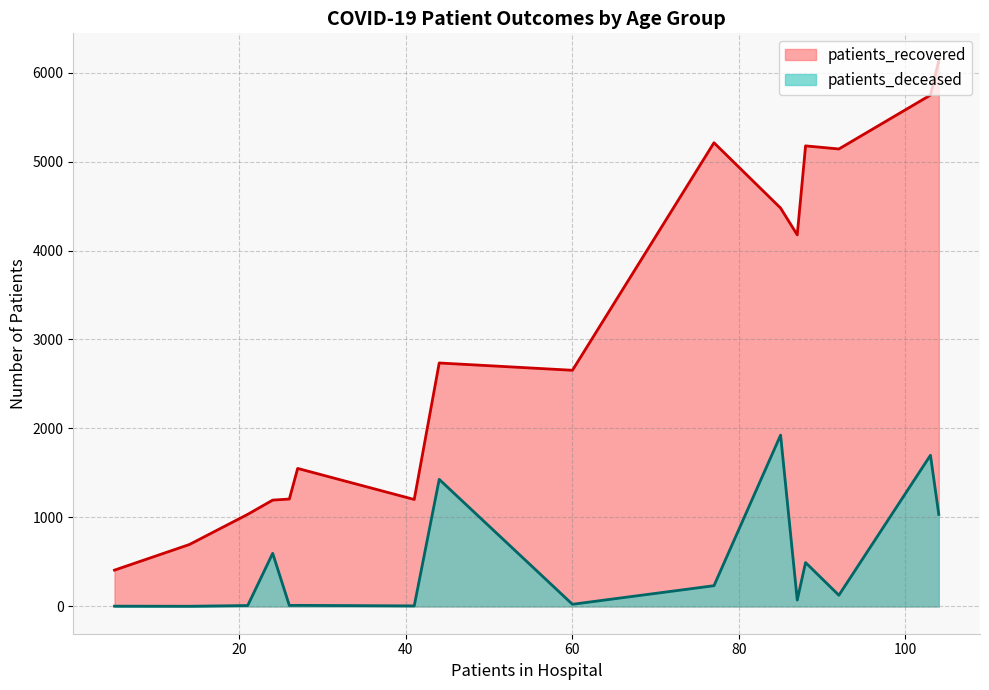

Which series has the widest spread of values?

patients_recovered